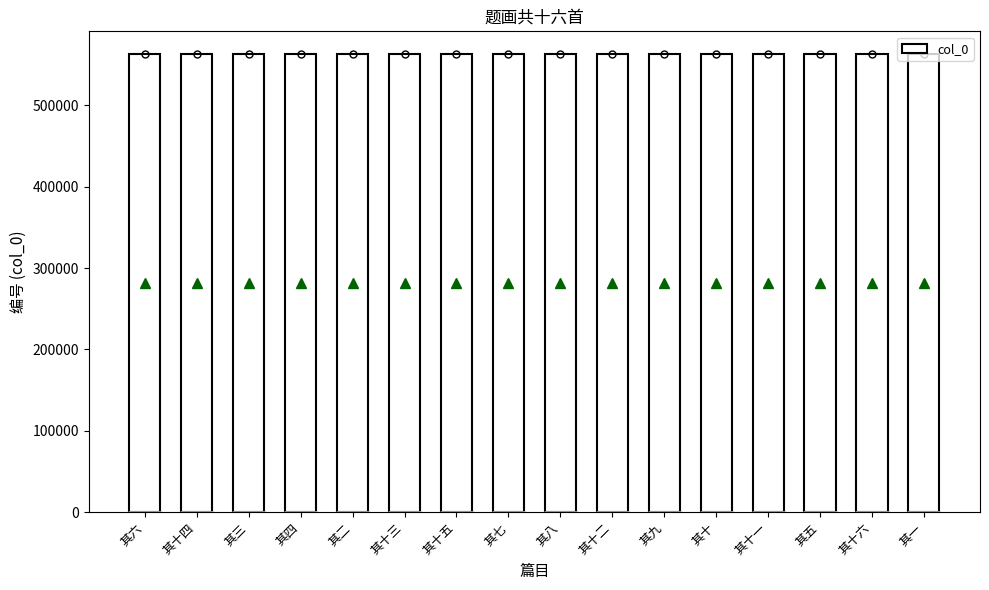

How many data points are less than 562845?

8